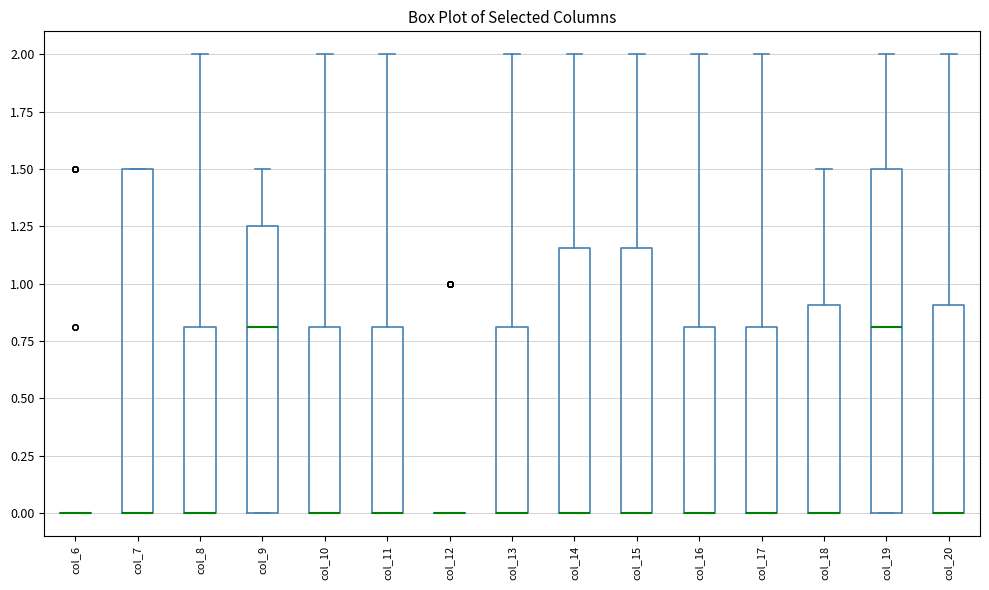

Reading left to right, transcribe this box plot: for each box, give where its median line is, the range the box spans, and where its two whiskers end, as read against the y-axis. The values are not printed on the chart, so give them approximately, as read against the axis.

col_6: box collapsed to a line at 0.00, whiskers 0.00 to 0.00
col_7: median 0.00 (drawn on the box's lower edge), box 0.00 to 1.50, whiskers 0.00 to 1.50
col_8: median 0.00 (drawn on the box's lower edge), box 0.00 to 0.80, whiskers 0.00 to 2.00
col_9: median 0.80, box 0.00 to 1.25, whiskers 0.00 to 1.50
col_10: median 0.00 (drawn on the box's lower edge), box 0.00 to 0.80, whiskers 0.00 to 2.00
col_11: median 0.00 (drawn on the box's lower edge), box 0.00 to 0.80, whiskers 0.00 to 2.00
col_12: box collapsed to a line at 0.00, whiskers 0.00 to 0.00
col_13: median 0.00 (drawn on the box's lower edge), box 0.00 to 0.80, whiskers 0.00 to 2.00
col_14: median 0.00 (drawn on the box's lower edge), box 0.00 to 1.15, whiskers 0.00 to 2.00
col_15: median 0.00 (drawn on the box's lower edge), box 0.00 to 1.15, whiskers 0.00 to 2.00
col_16: median 0.00 (drawn on the box's lower edge), box 0.00 to 0.80, whiskers 0.00 to 2.00
col_17: median 0.00 (drawn on the box's lower edge), box 0.00 to 0.80, whiskers 0.00 to 2.00
col_18: median 0.00 (drawn on the box's lower edge), box 0.00 to 0.90, whiskers 0.00 to 1.50
col_19: median 0.80, box 0.00 to 1.50, whiskers 0.00 to 2.00
col_20: median 0.00 (drawn on the box's lower edge), box 0.00 to 0.90, whiskers 0.00 to 2.00